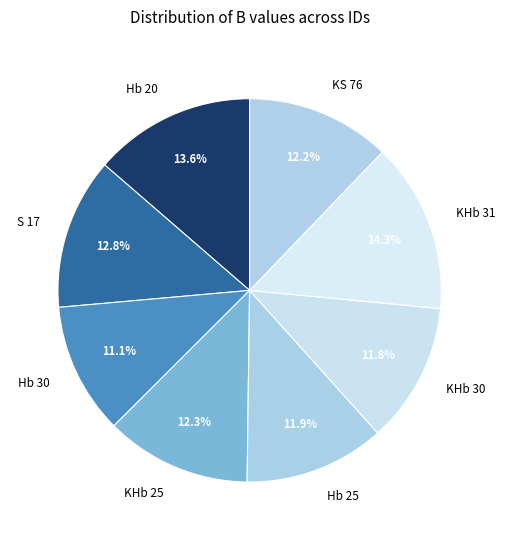

The Hb 30 slice represents 11% of the pie. True or false?

True